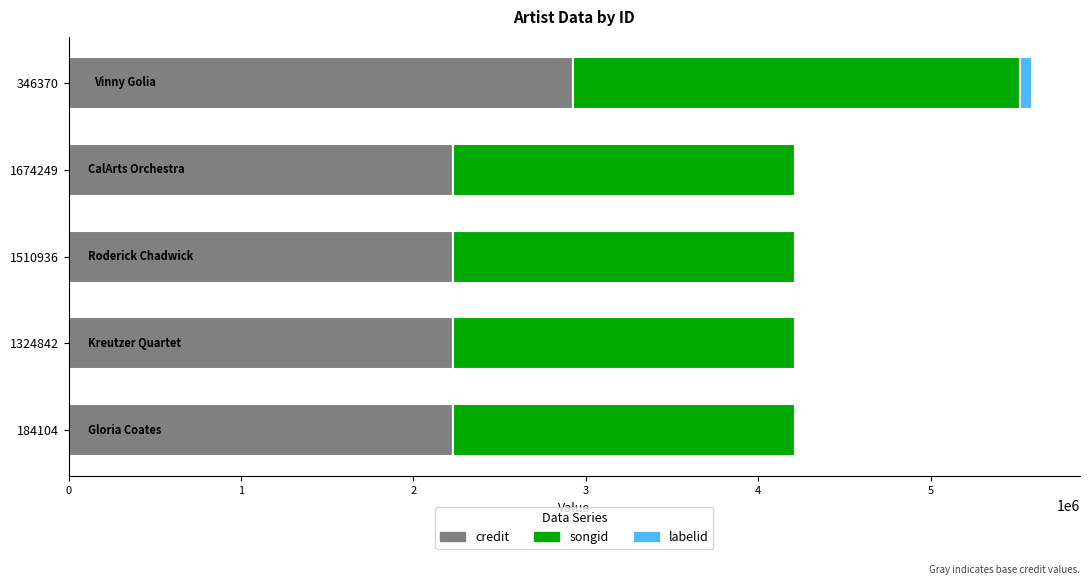

At which category is the sum across all series the highest?

346370